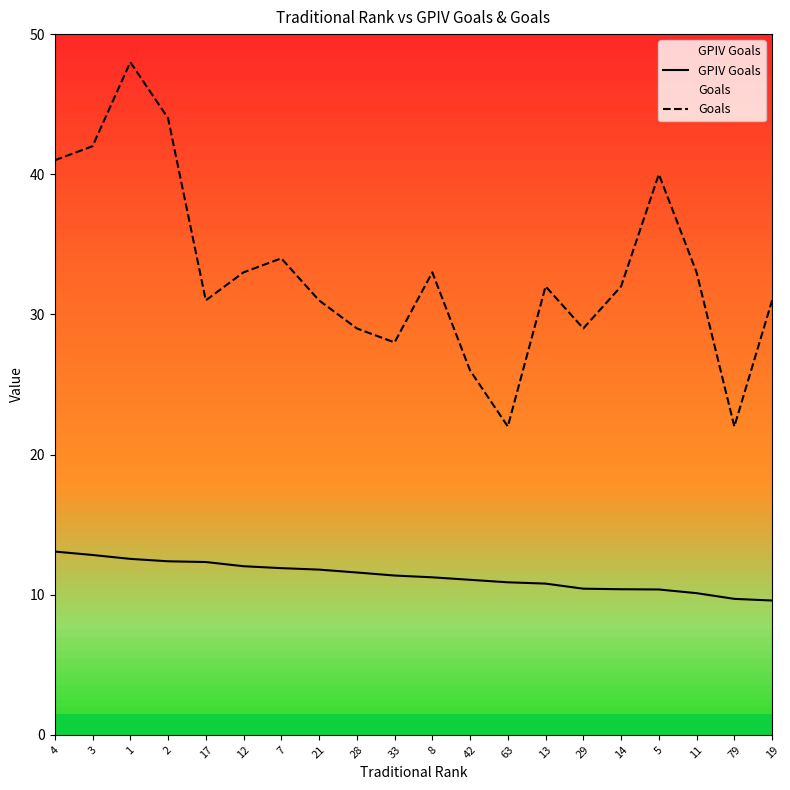

What is the label of the 5th point from the left?

17